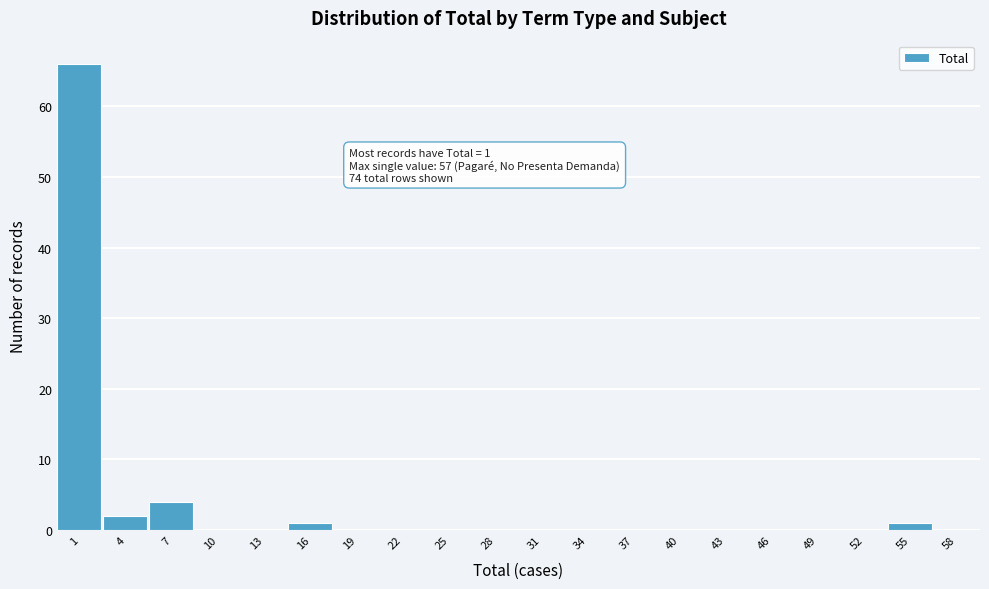

Reading right to left, list all the values displayed in this chart.

58=0	55=1	52=0	49=0	46=0	43=0	40=0	37=0	34=0	31=0	28=0	25=0	22=0	19=0	16=1	13=0	10=0	7=4	4=2	1=66